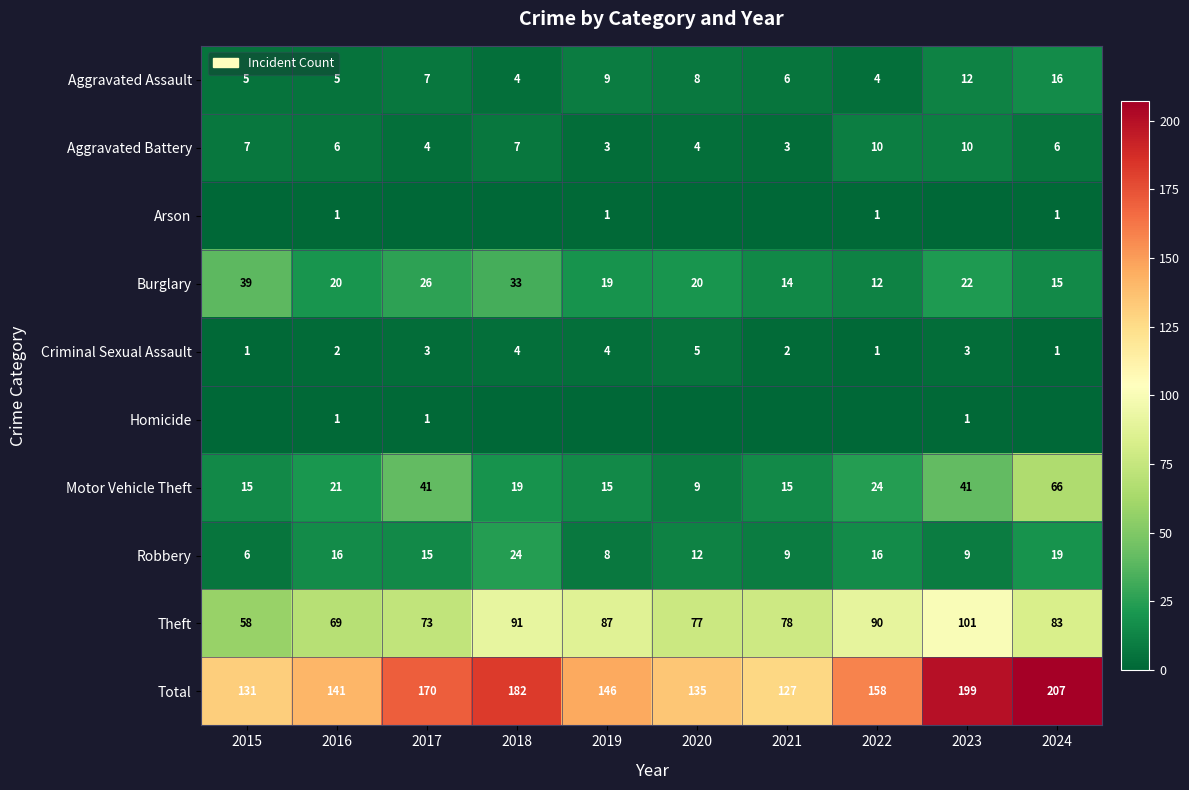

What is the difference between the maximum and minimum values in the Aggravated Assault series?

12